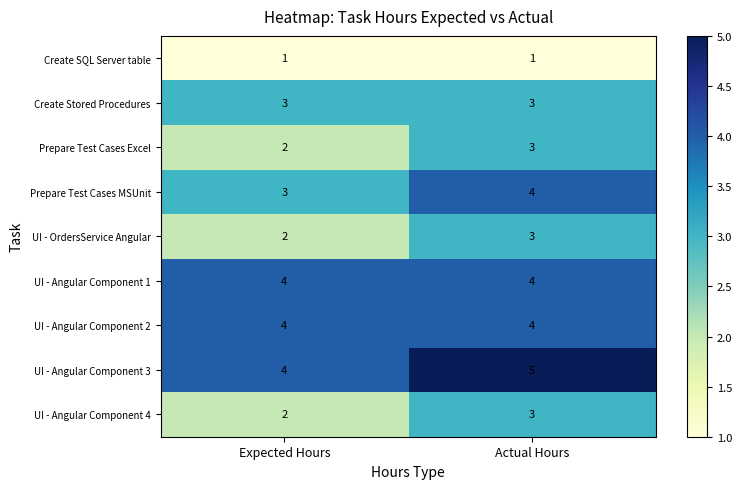

The UI - Angular Component 3 series shows 5 at Actual Hours. True or false?

True